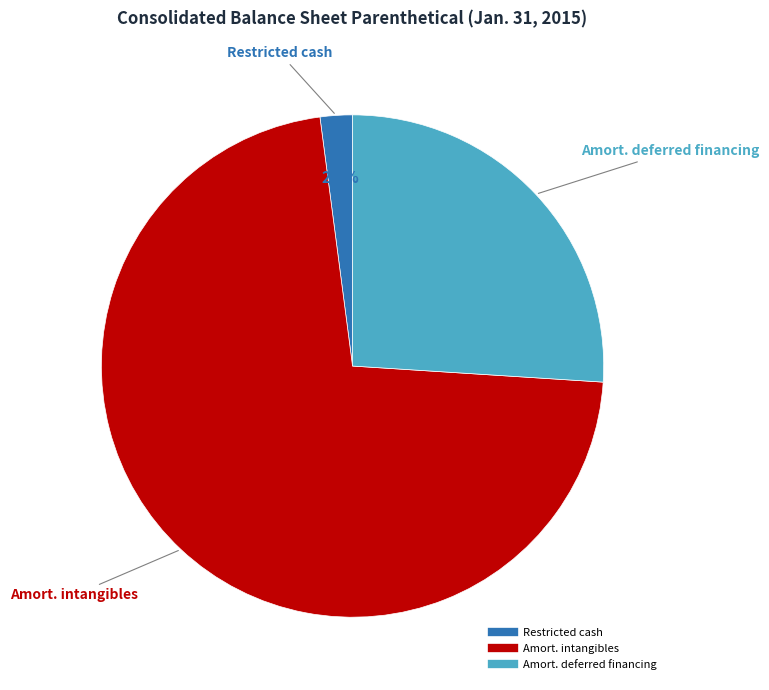

Does any single category account for the majority?

Yes